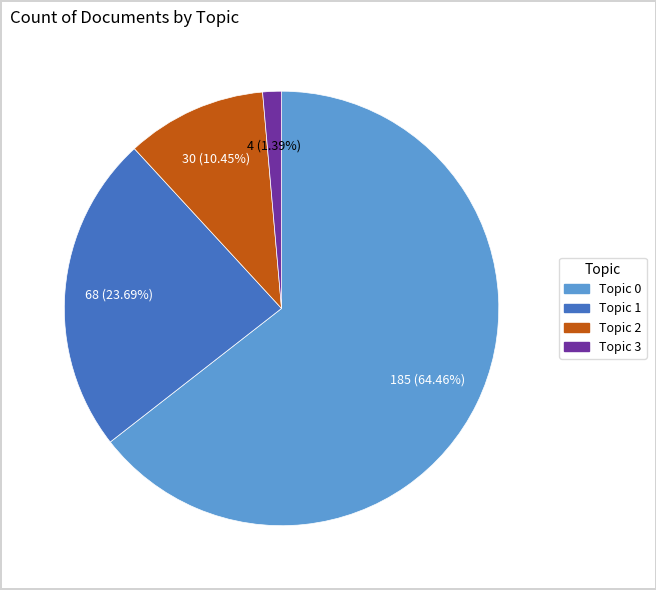

Is it true that Topic 1 is 36% of the pie?

False